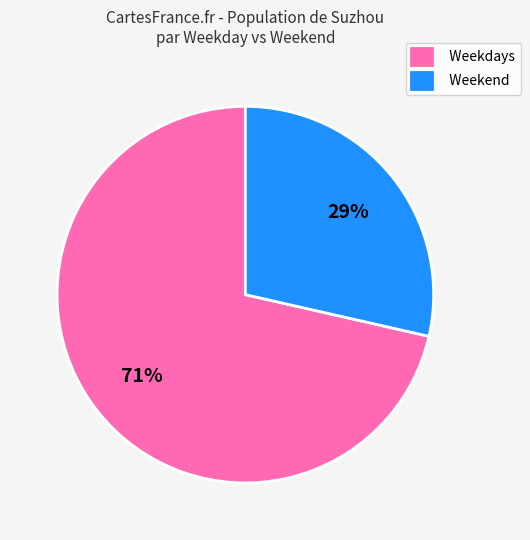

Does any single category account for the majority?

Yes